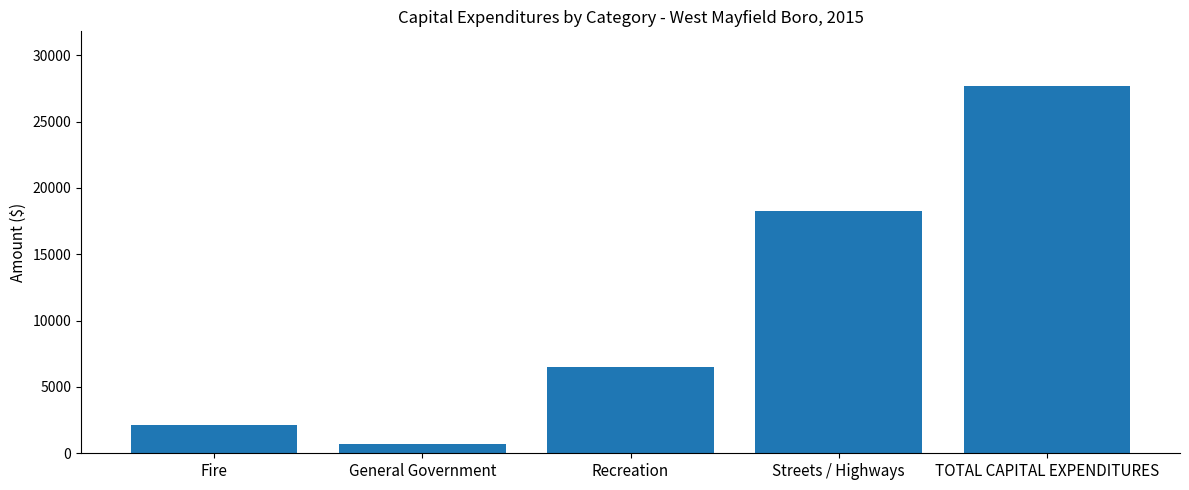

What is the average value?

11060